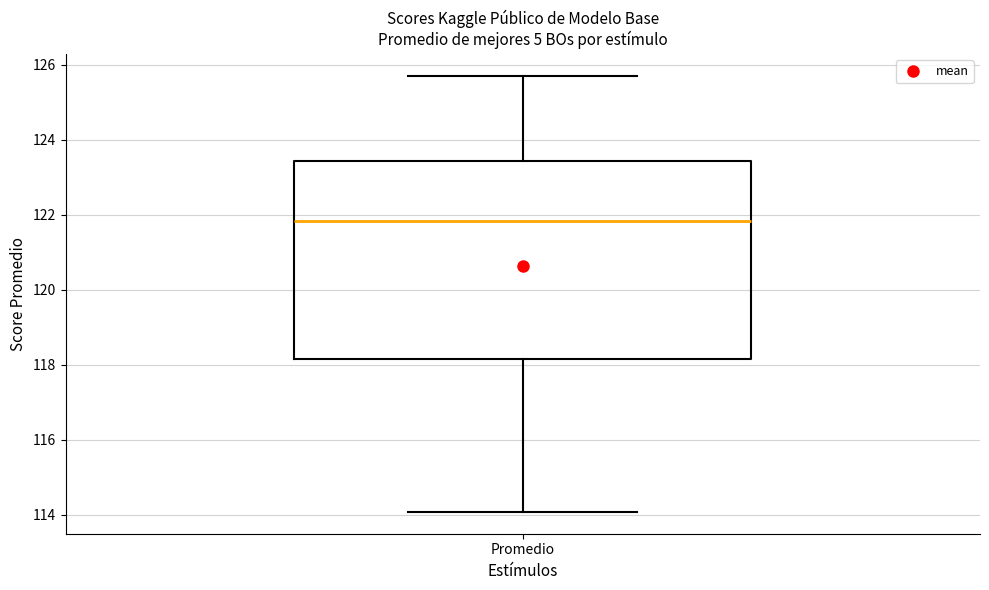

Where does the median line of the box for Promedio sit on the y-axis? The values are not printed on the chart, so give them approximately, as read against the axis.

121.8